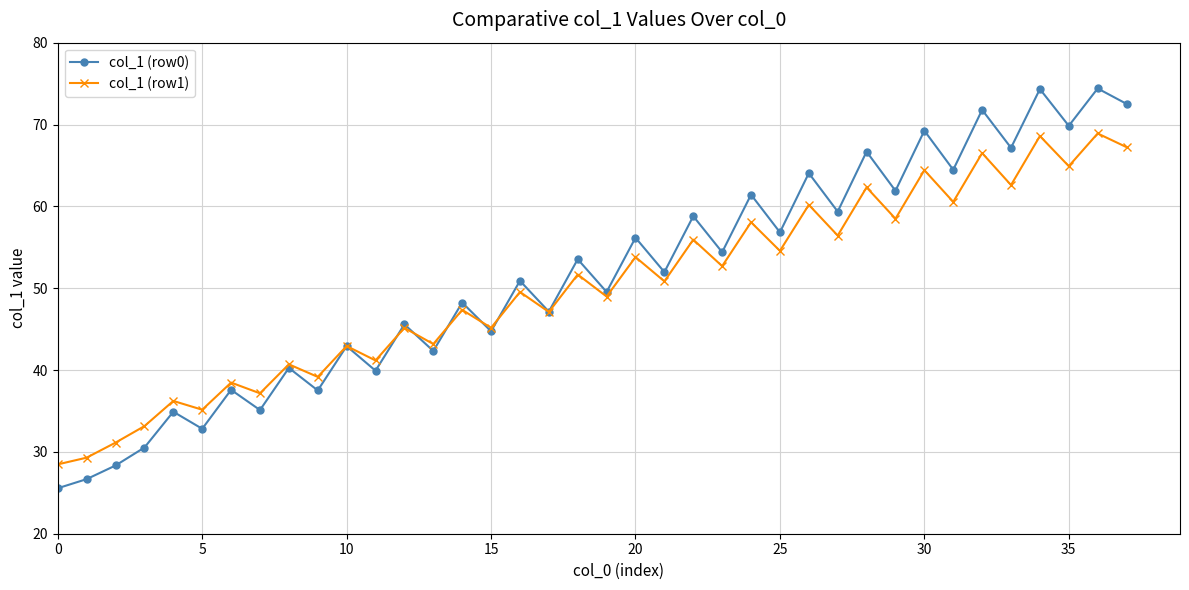

What is the sum of all col_1 (row0) values?

1949.5